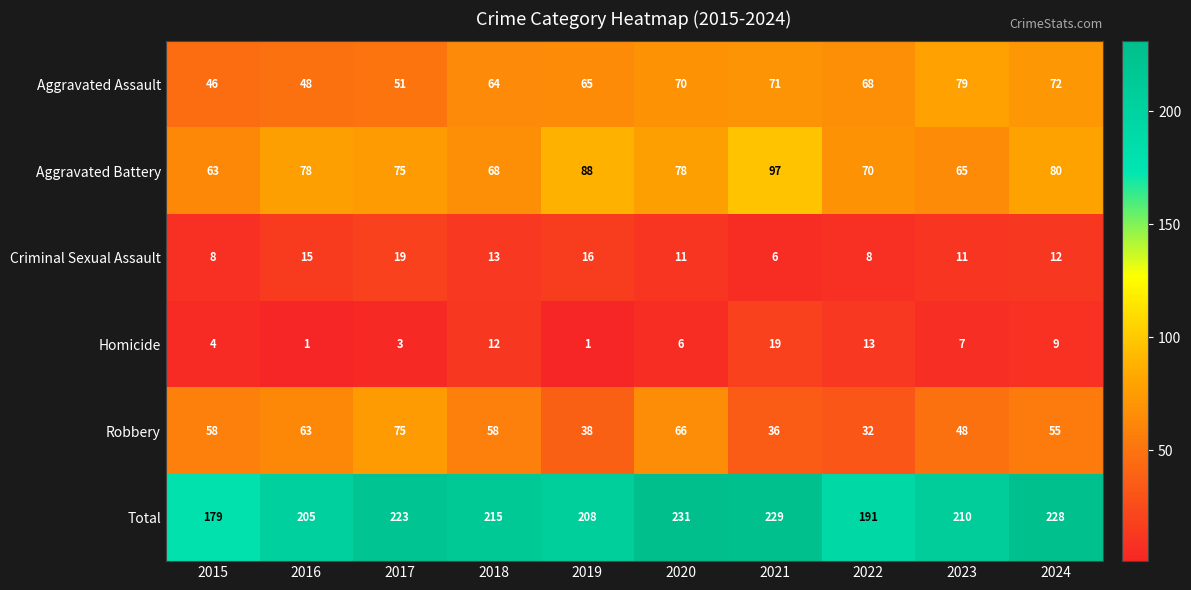

What is the difference between the highest and lowest values at 2023?

203